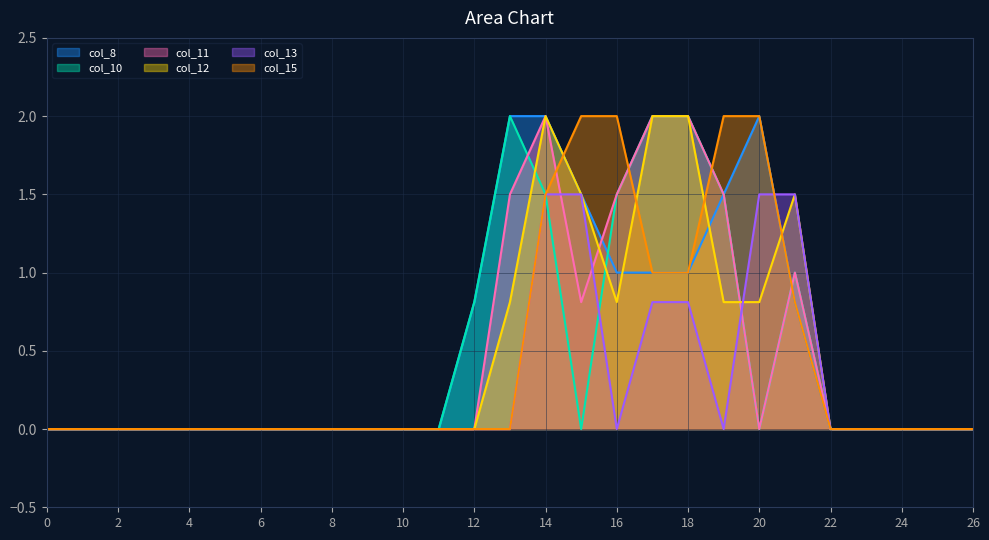

True or false: col_15 has more than 1 interior local peaks.

False